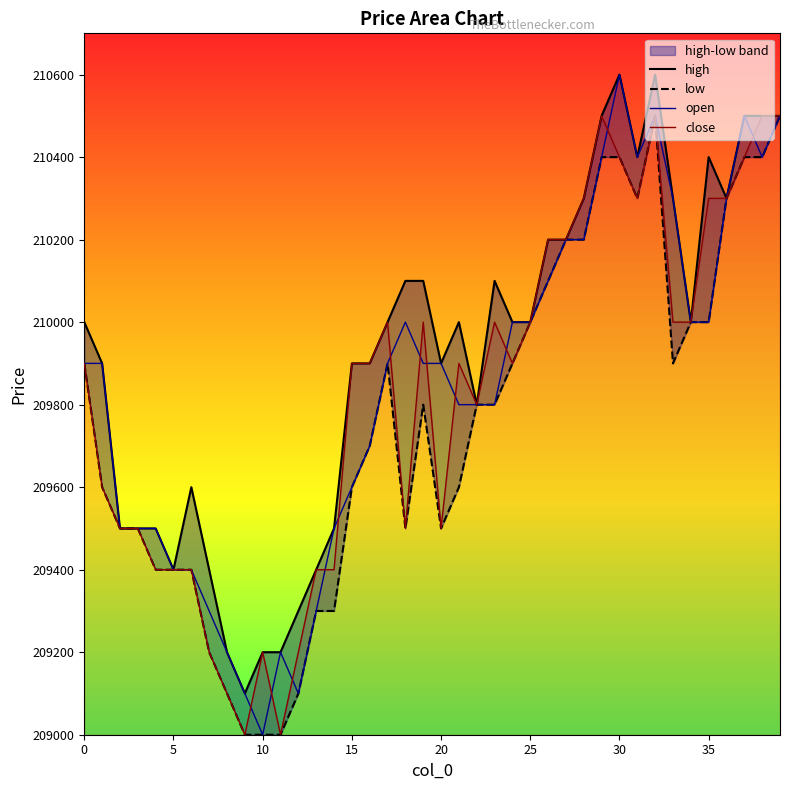

At 8, list the series in order from smallest to largest.

low, close, high, open